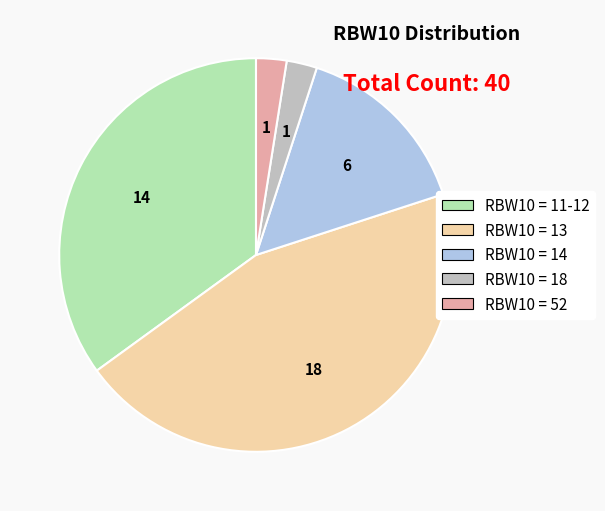

Does RBW10 = 52 represent more than half of the total?

No